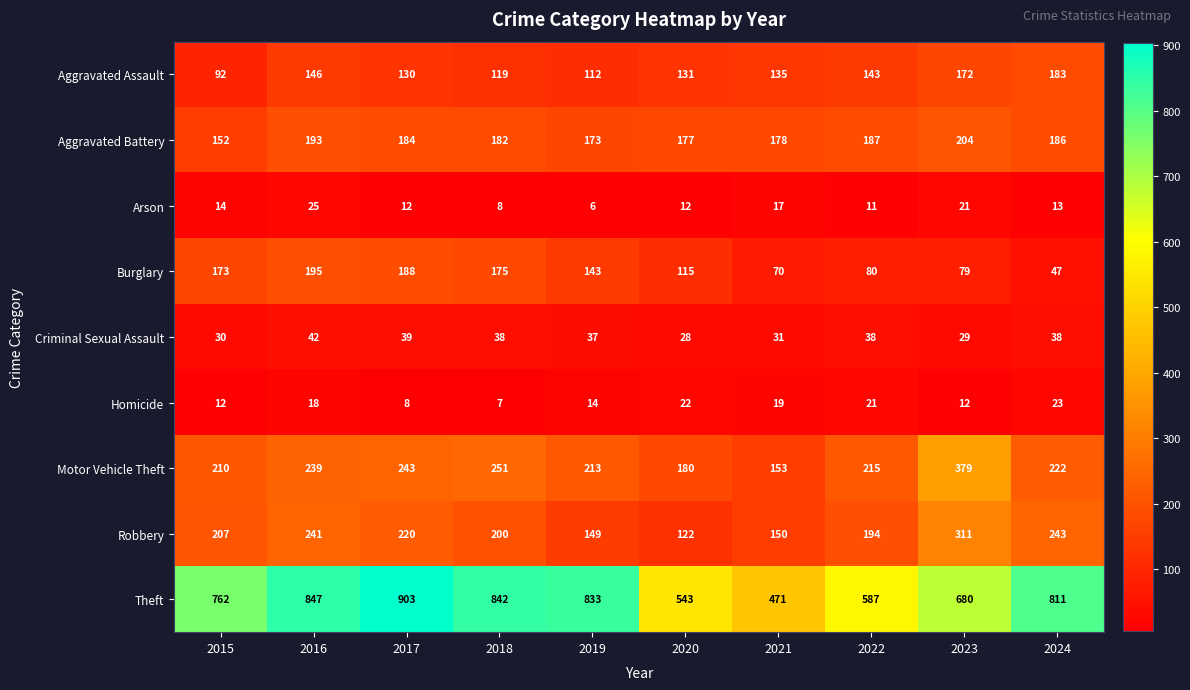

Which series has the widest spread of values?

Theft